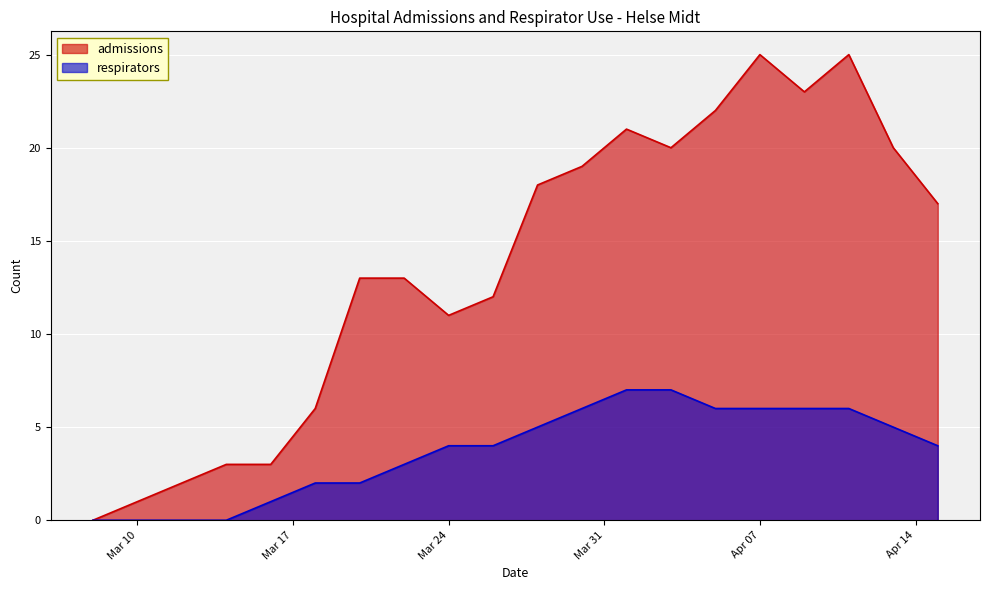

How many positive values does the admissions series have?

19